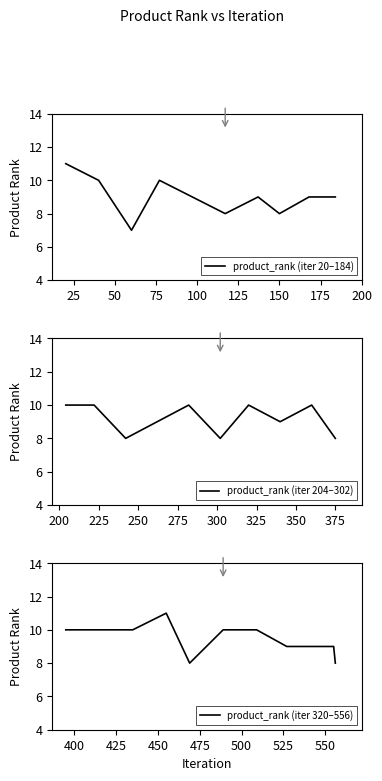

How many lines are shown in the chart?

1